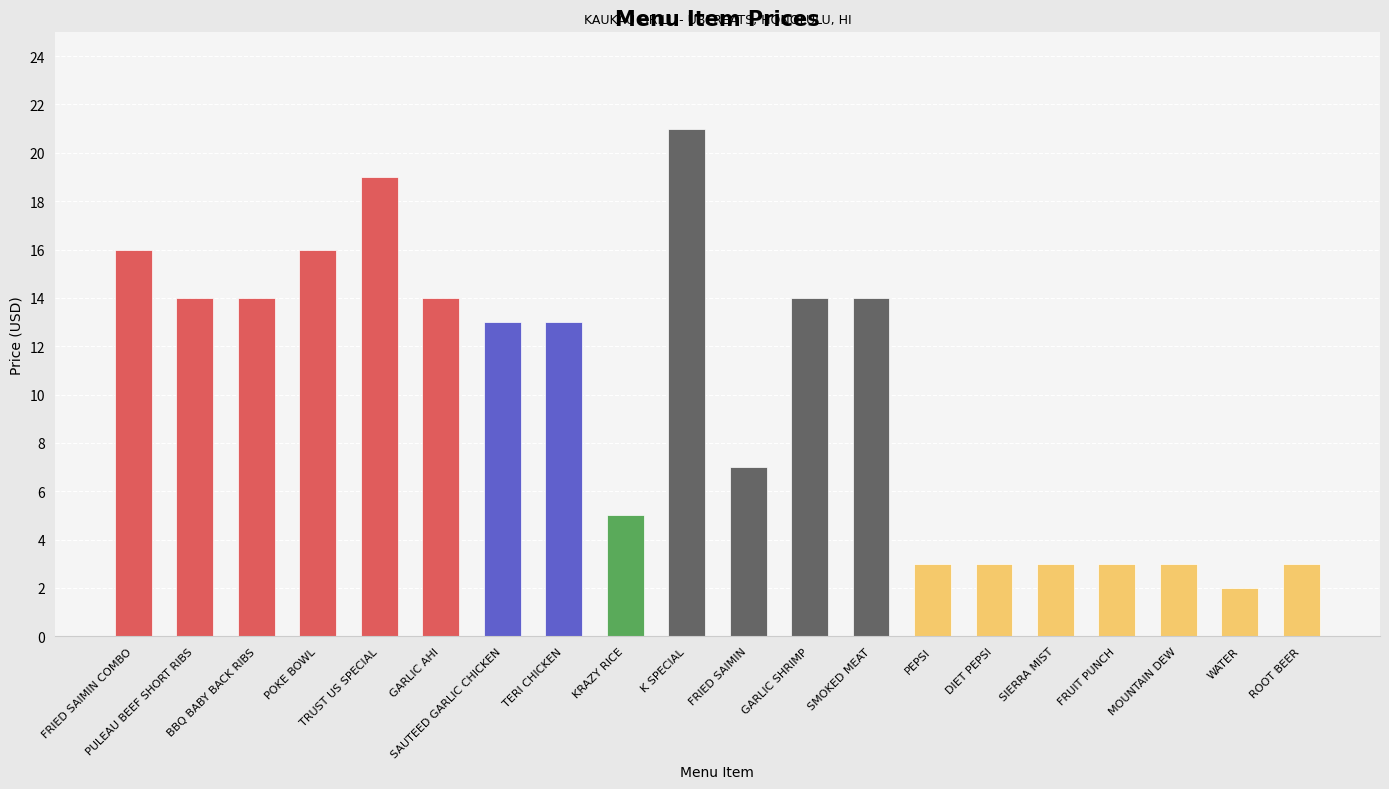

What is the difference between the values at SAUTEED GARLIC CHICKEN and GARLIC SHRIMP?

1